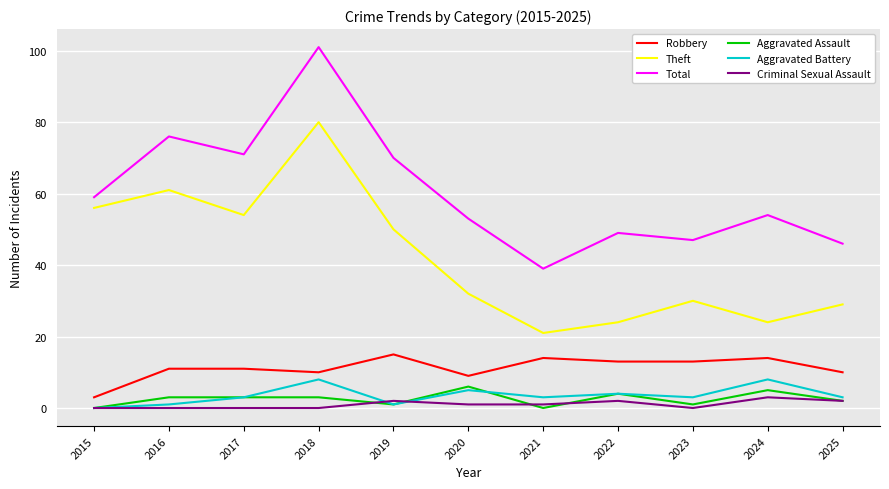

What is the maximum value shown in the chart?

101